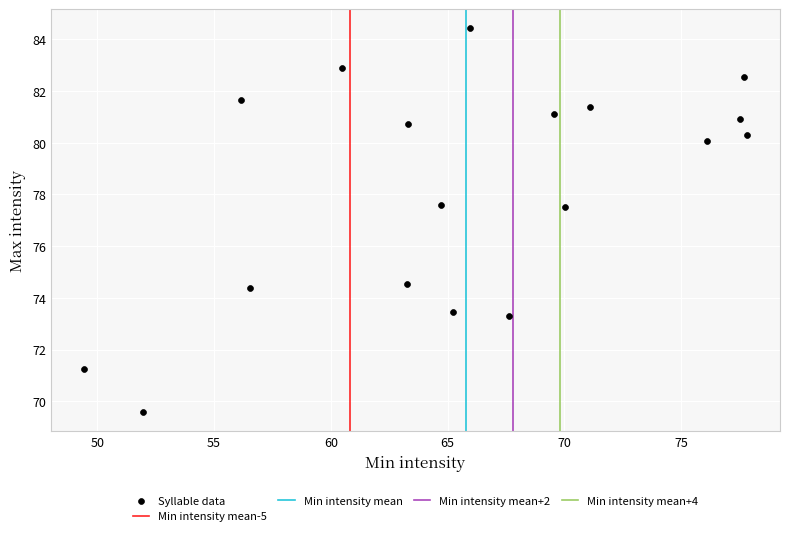

What is the range of X values (max minus min)?

28.4